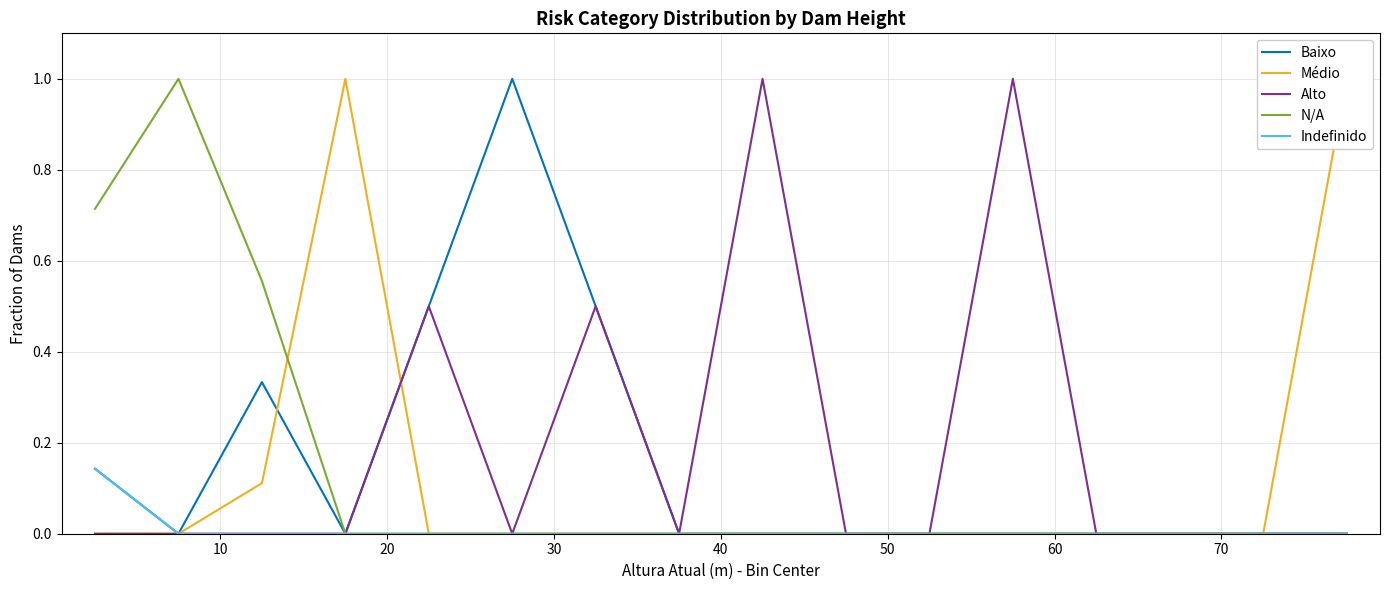

What are all the series names shown in the legend?

Baixo, Médio, Alto, N/A, Indefinido